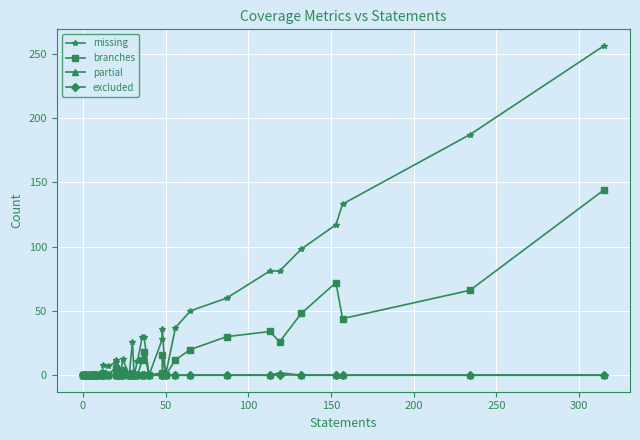

Count the number of data series in this chart.

4